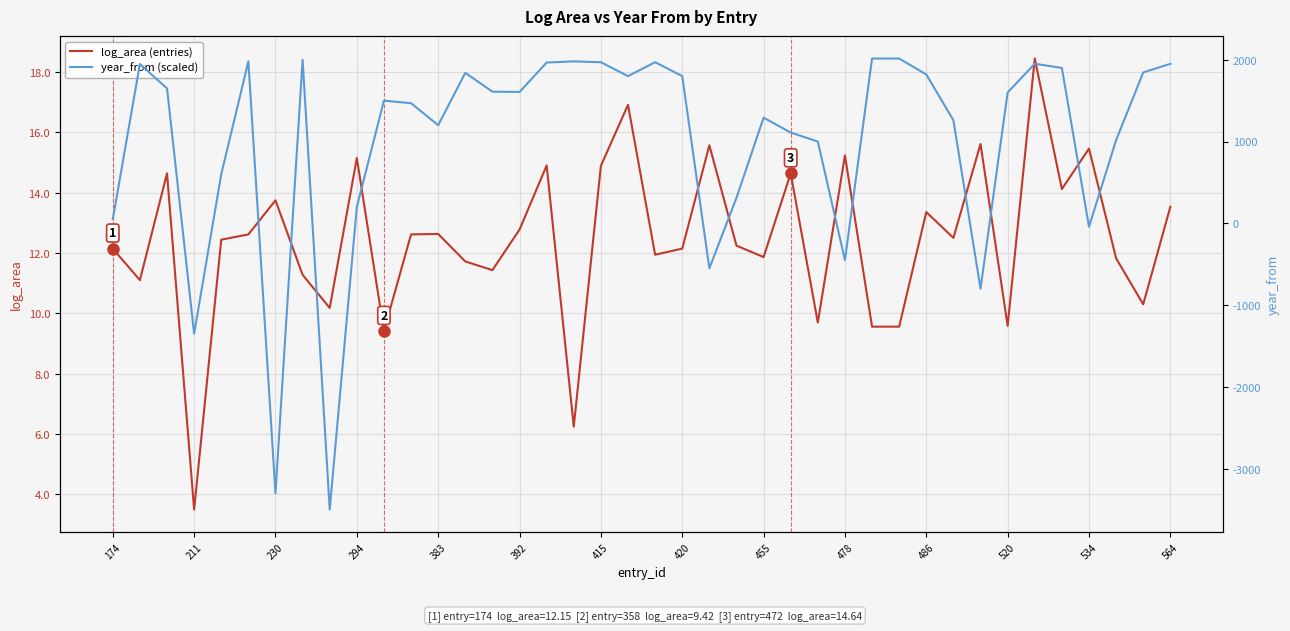

True or false: log_area (entries) has a value of 21.5 at 16.

False